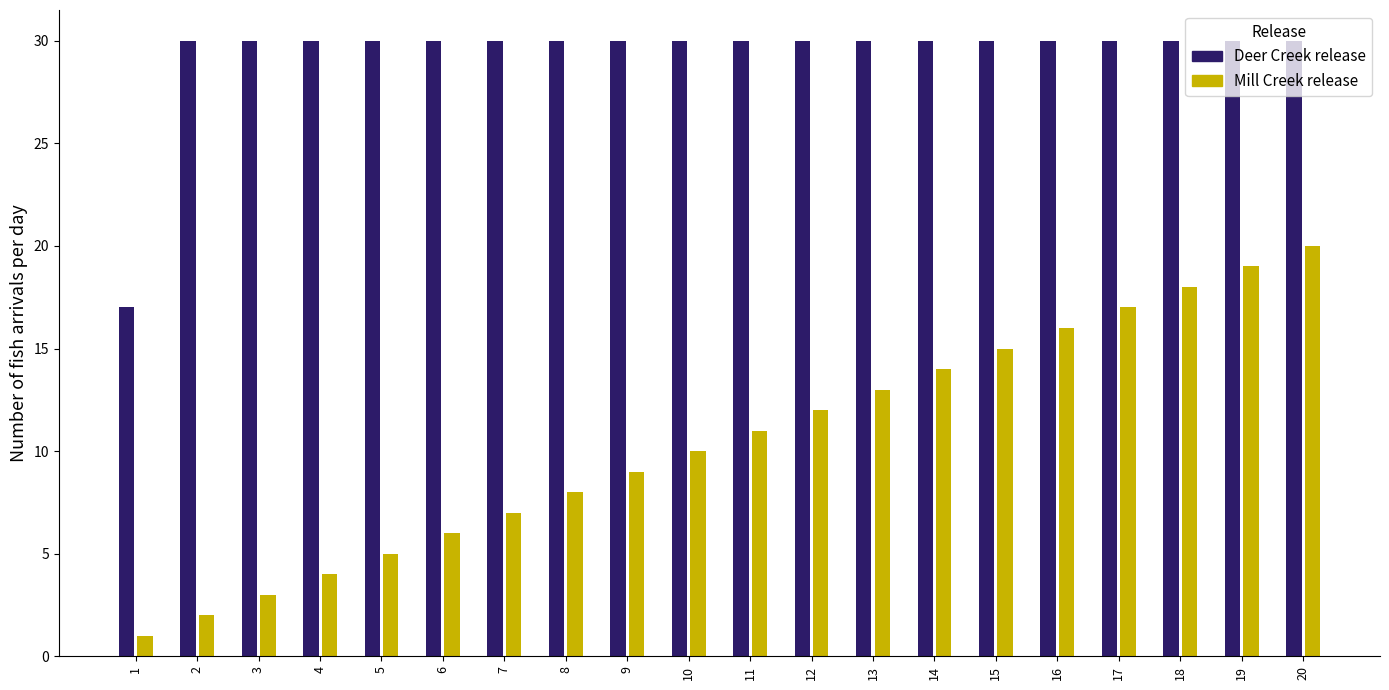

Between 4 and 15, which series saw the biggest shift?

Mill Creek release